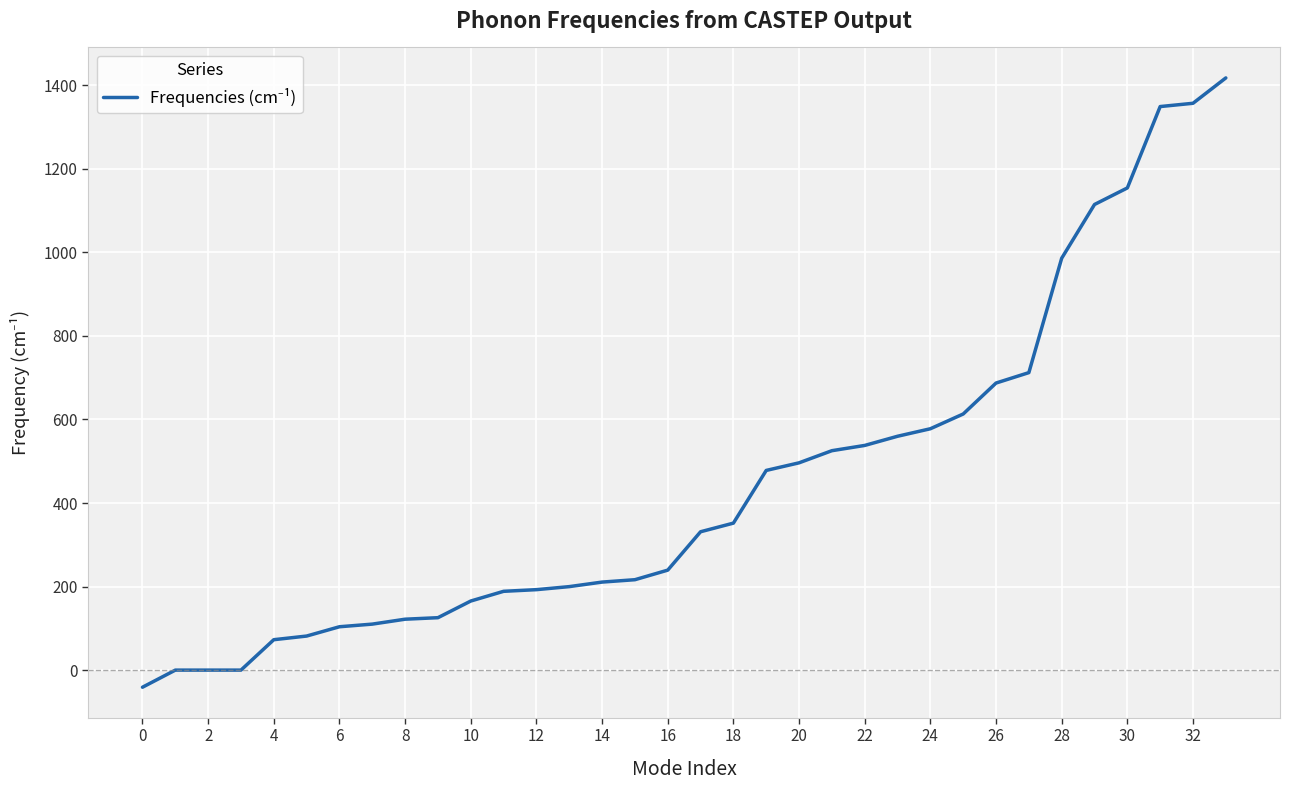

What is the difference between the maximum and minimum values?

1458.6